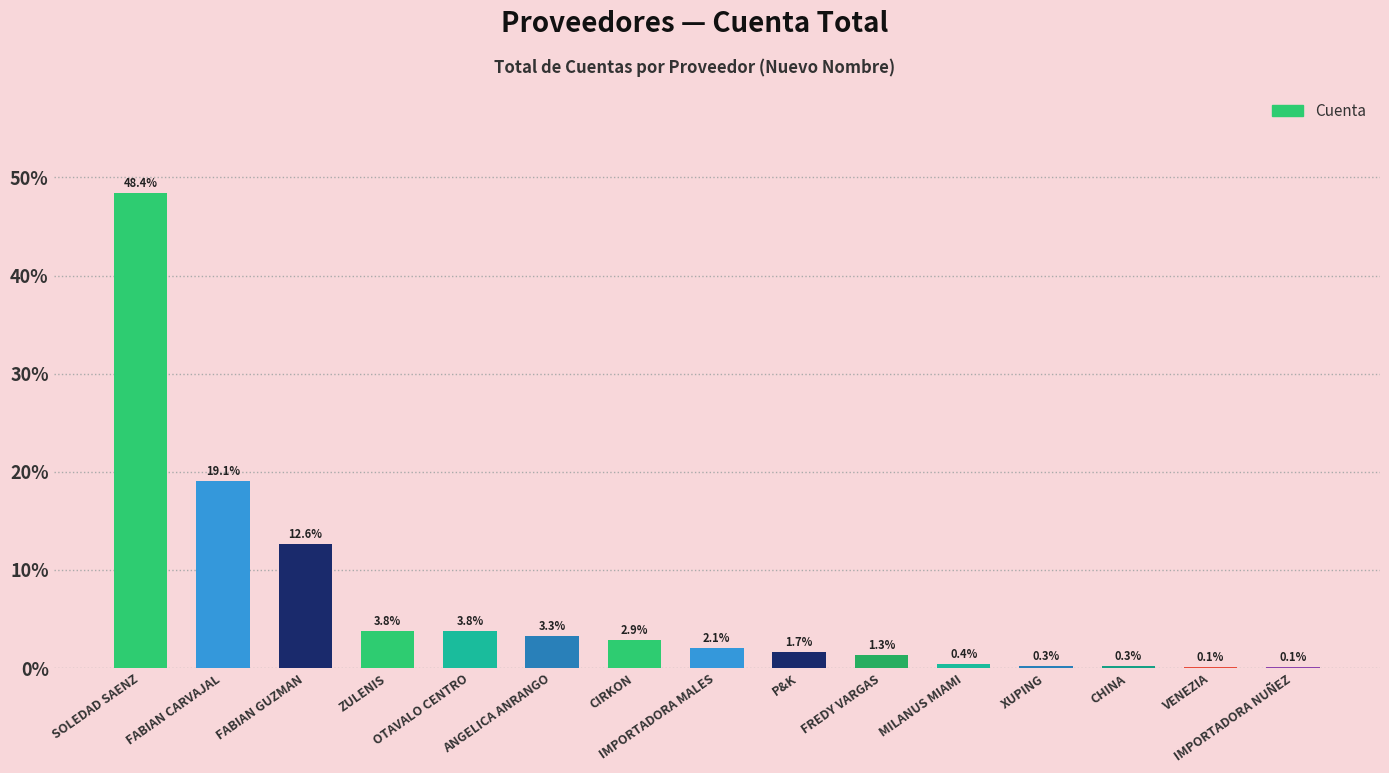

What is the sum of all values?

100.0